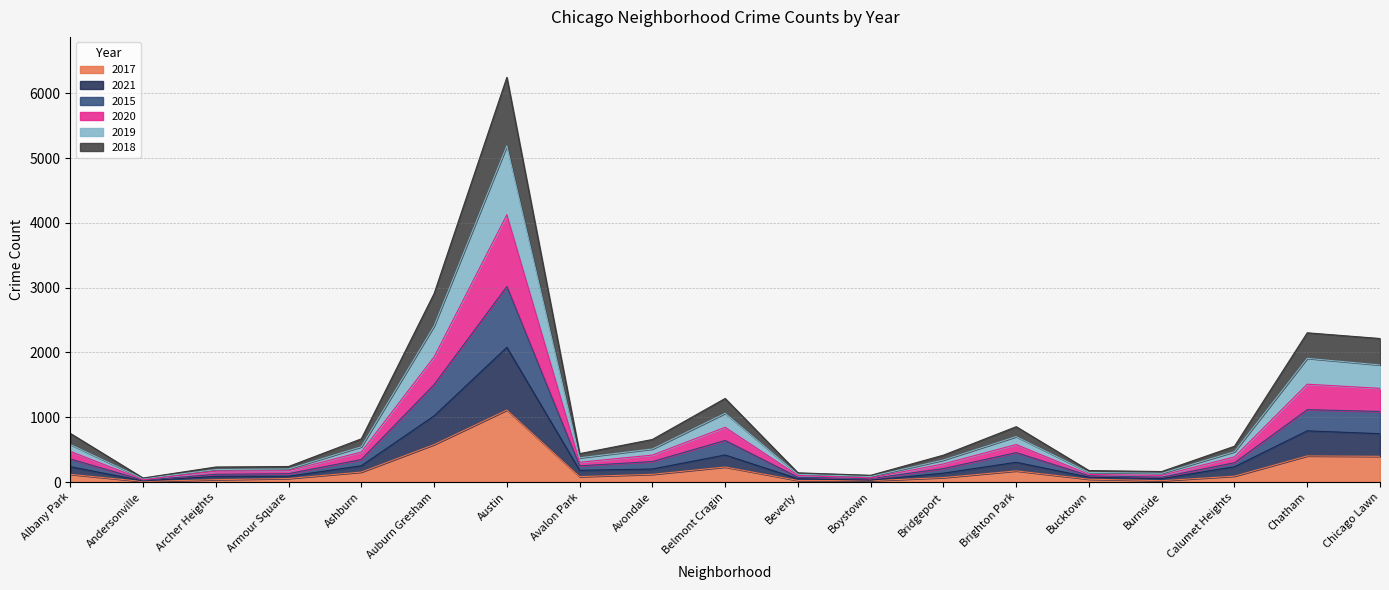

Is it true that 2019 equals 8361 at Austin?

False